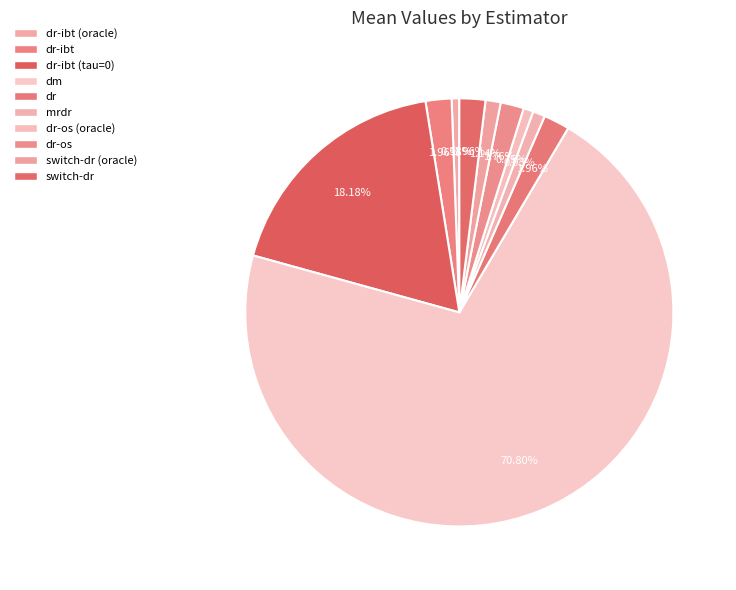

How many slices are in this pie chart?

10